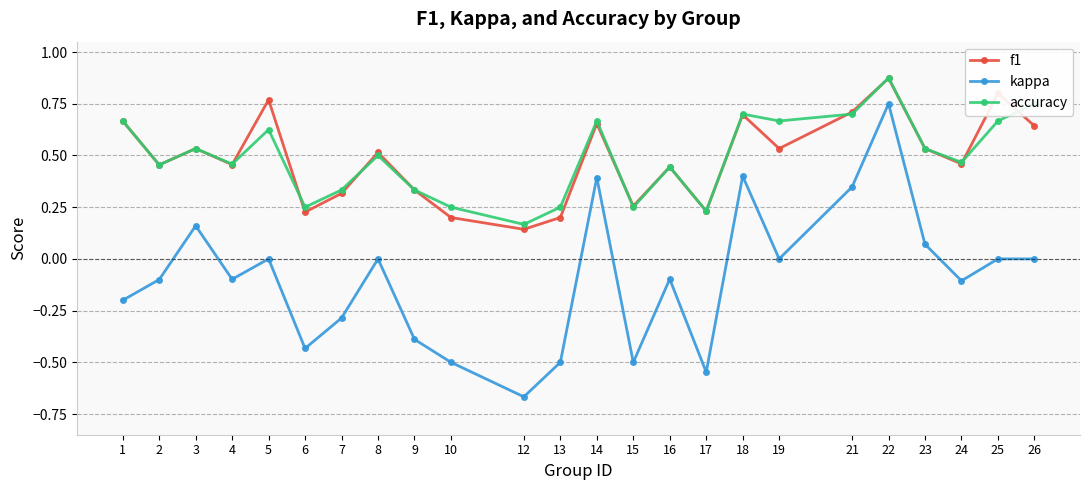

Does the chart display data point markers on the line(s)?

Yes